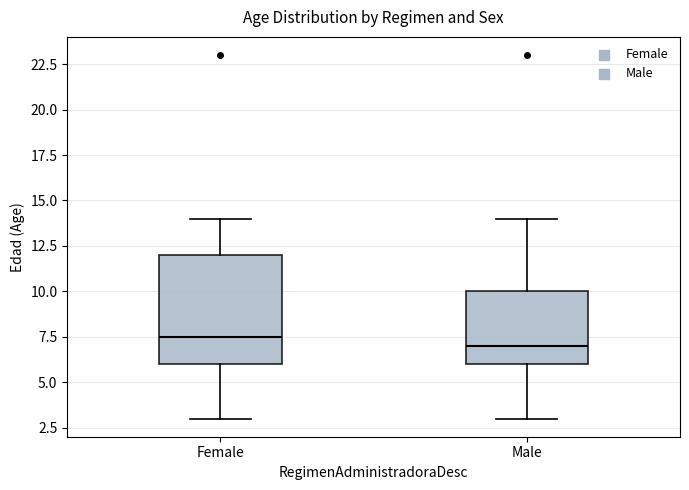

Which box is the tallest, from its lower edge to its upper edge?

Female